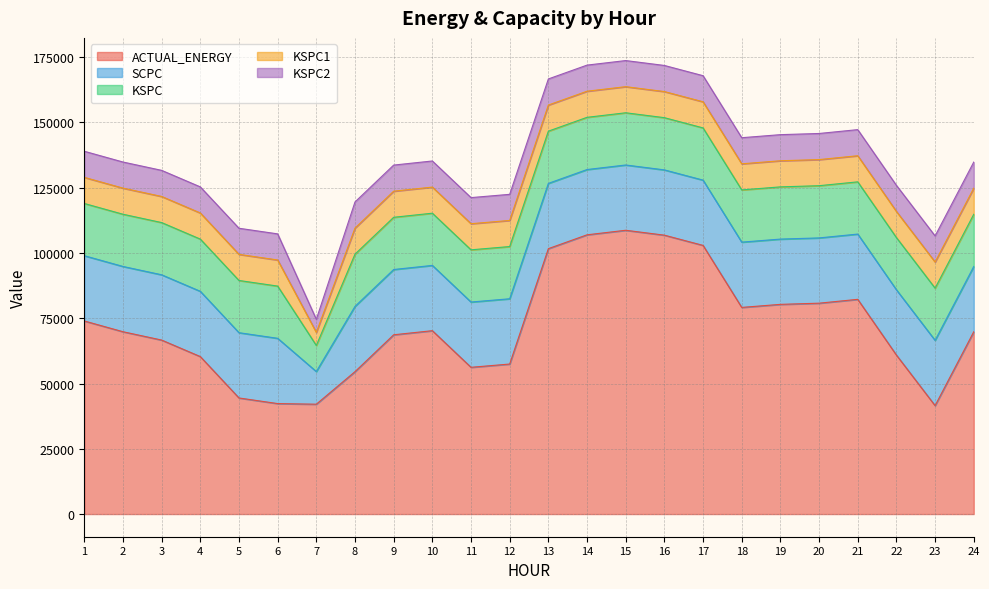

How many categories are shown in the chart?

24